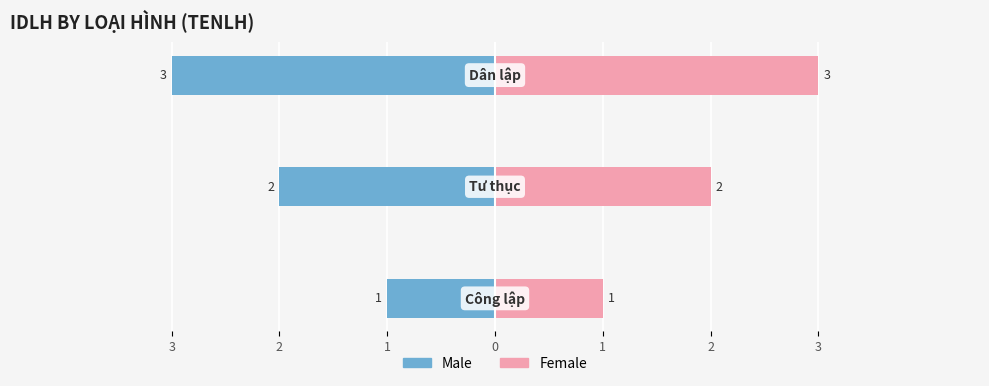

Rank the series at 1 from lowest to highest value.

Male, Female